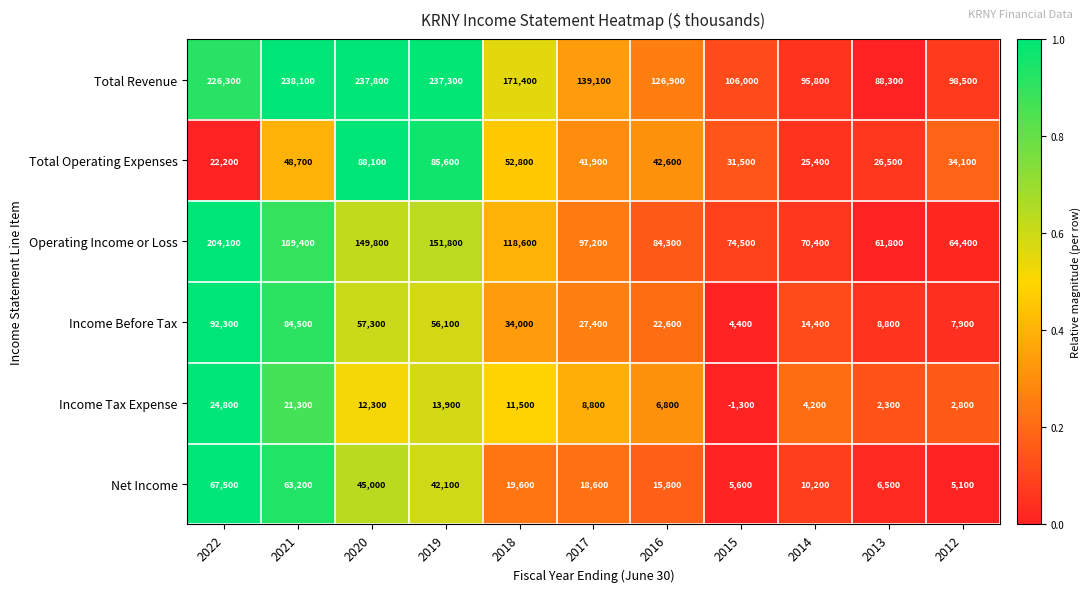

Which series has the largest range (max minus min)?

Total Revenue